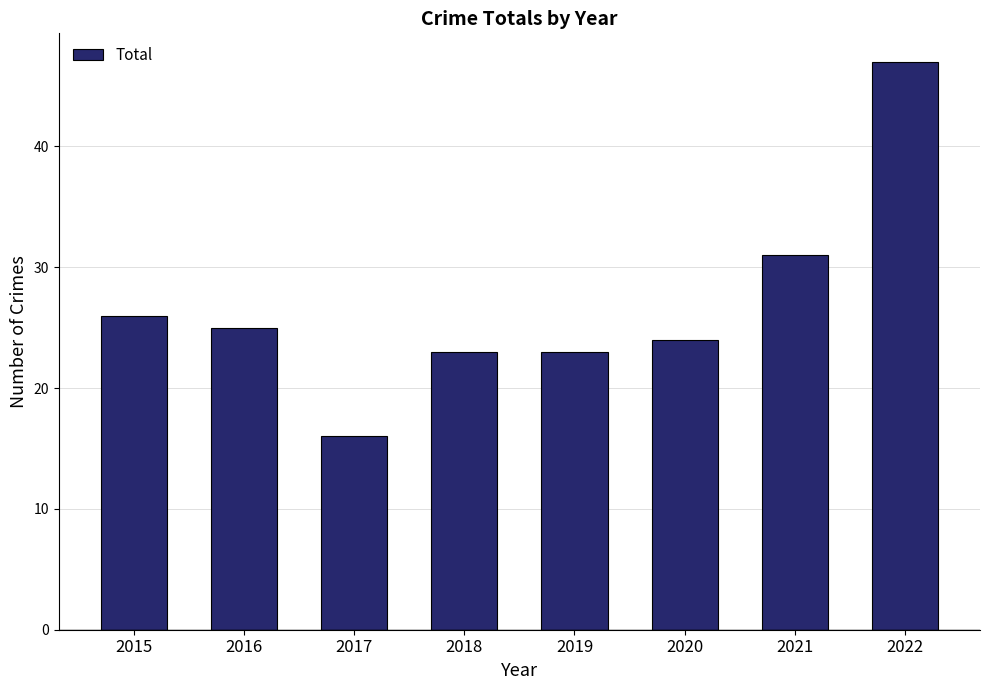

Which label corresponds to the smallest value in the chart?

2017